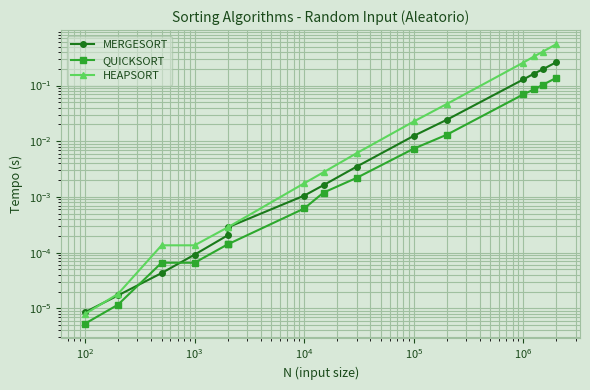

At $\mathdefault{10^{4}}$, list the series in order from smallest to largest.

QUICKSORT, MERGESORT, HEAPSORT